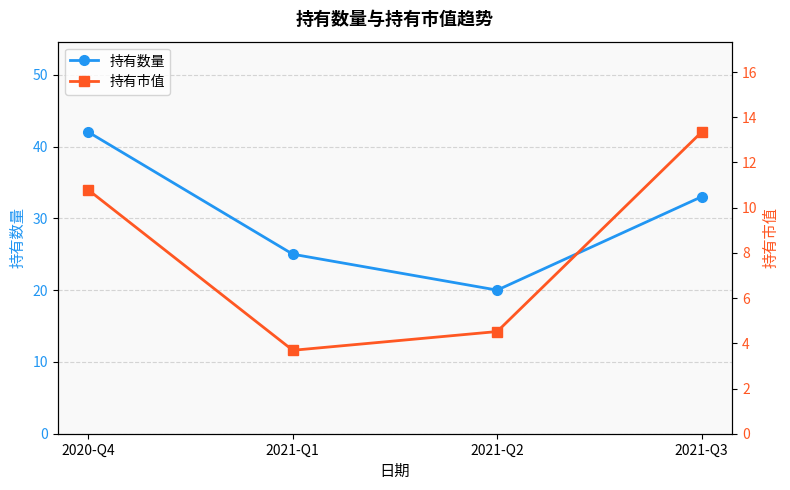

Is it true that 持有数量 equals 20.0 at 2021-Q2?

True